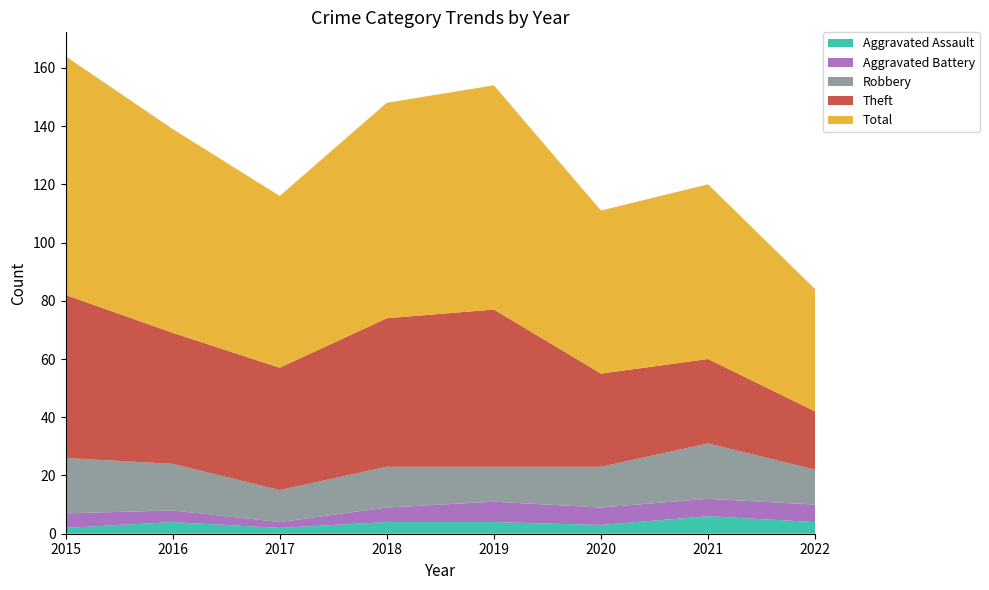

Reading right to left, list all the values displayed in this chart.

Aggravated Assault: 2022=4	2021=6	2020=3	2019=4	2018=4	2017=2	2016=4	2015=2
Aggravated Battery: 2022=6	2021=6	2020=6	2019=7	2018=5	2017=2	2016=4	2015=5
Robbery: 2022=12	2021=19	2020=14	2019=12	2018=14	2017=11	2016=16	2015=19
Theft: 2022=20	2021=29	2020=32	2019=54	2018=51	2017=42	2016=45	2015=56
Total: 2022=42	2021=60	2020=56	2019=77	2018=74	2017=59	2016=70	2015=82